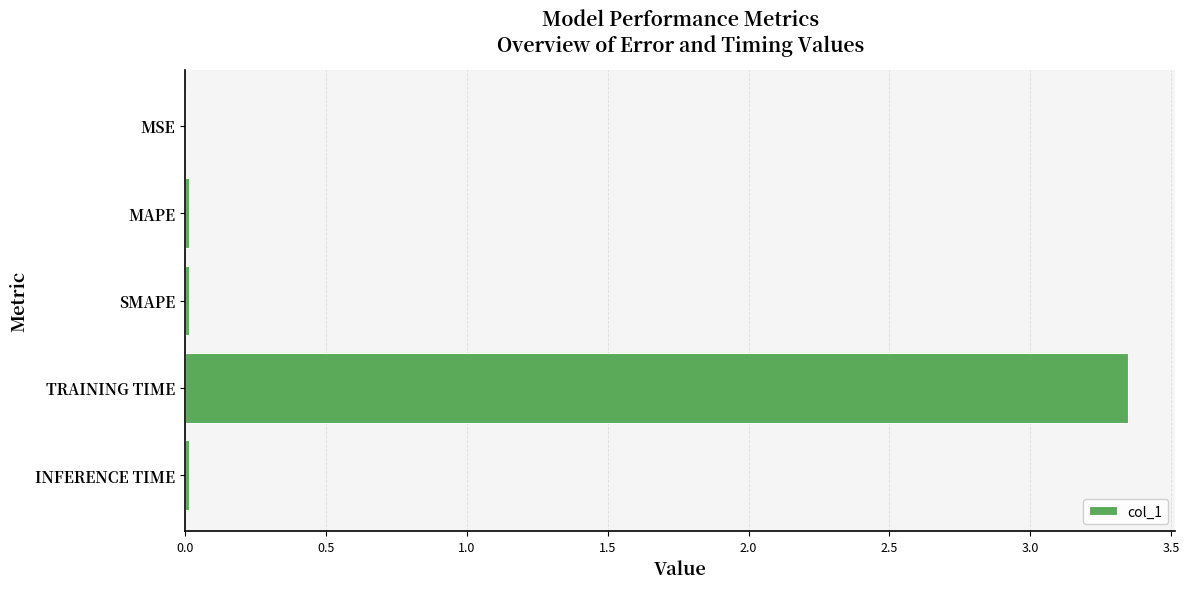

What is the sum of all values?

3.4